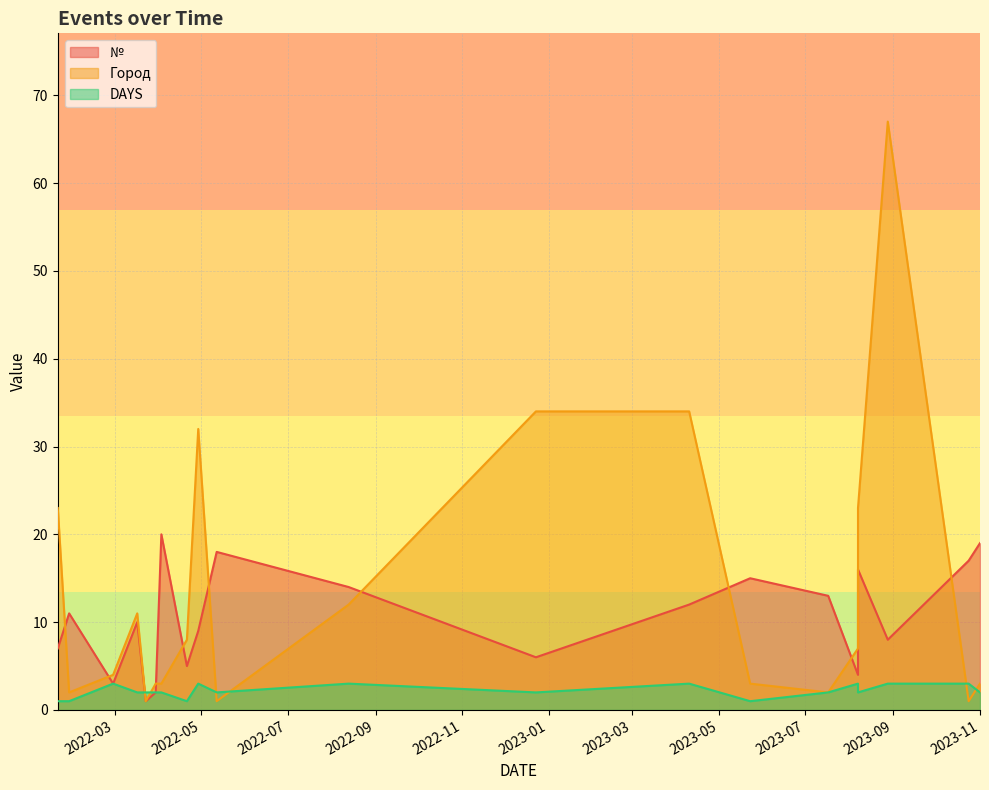

List the series in order of their overall mean, highest first.

Город, №, DAYS